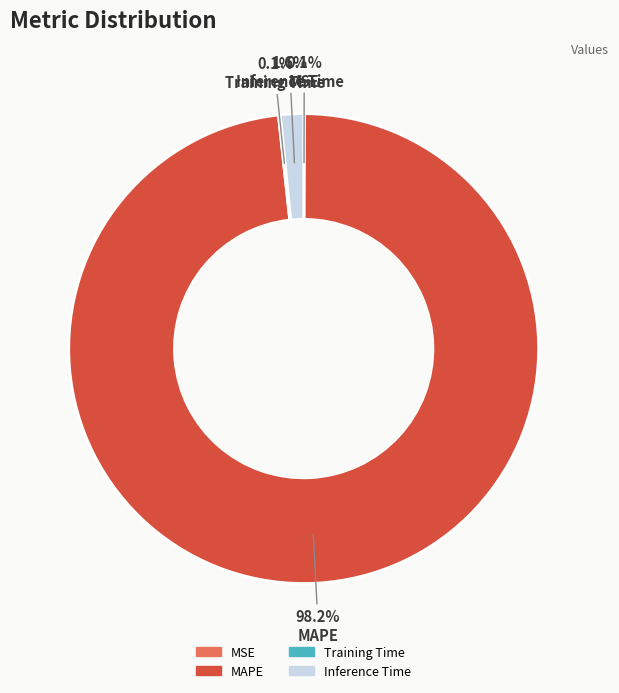

What percentage is the MAPE slice, to the nearest percent?

98%